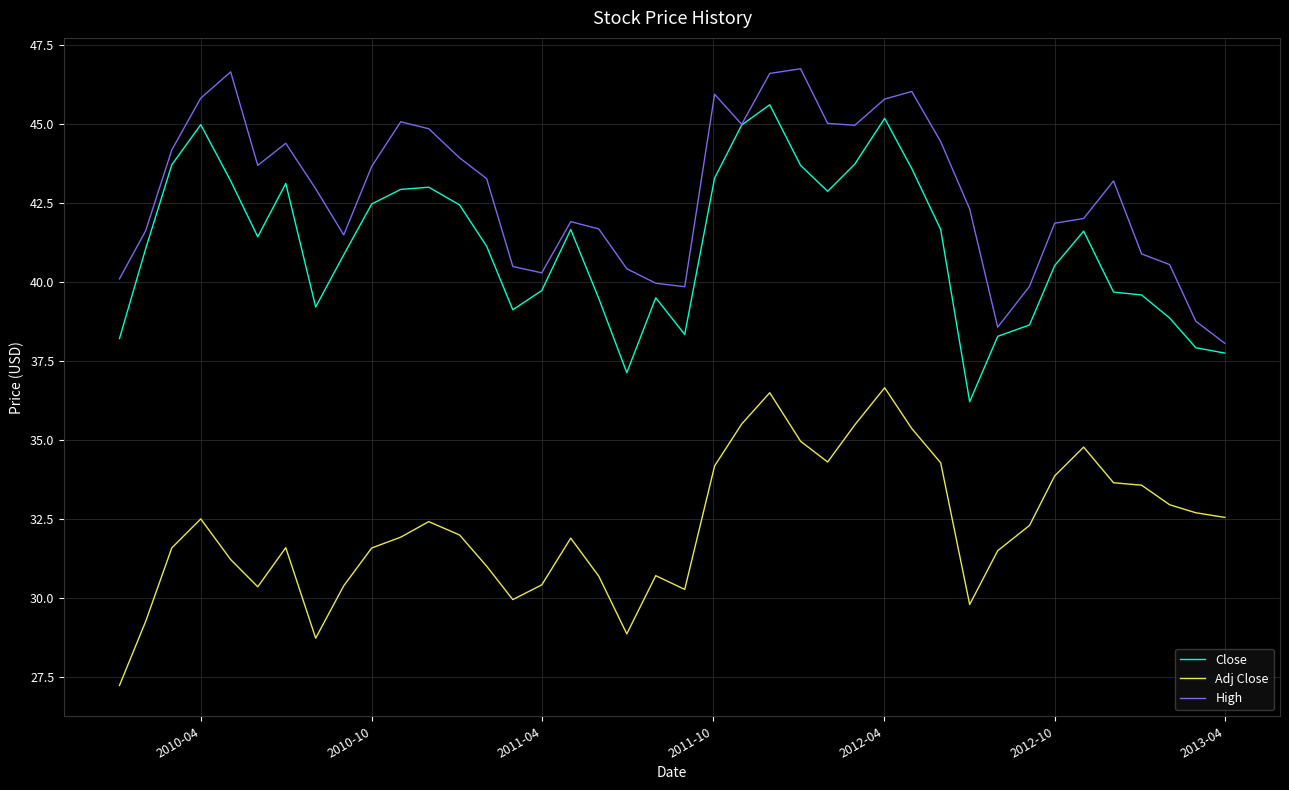

What is the sum of all Close values?

1646.7